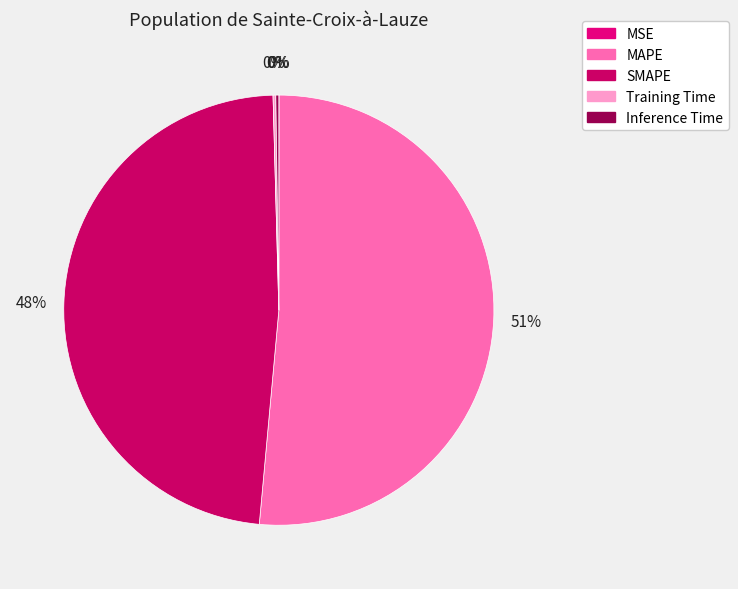

What is the smallest slice in the pie chart?

MSE